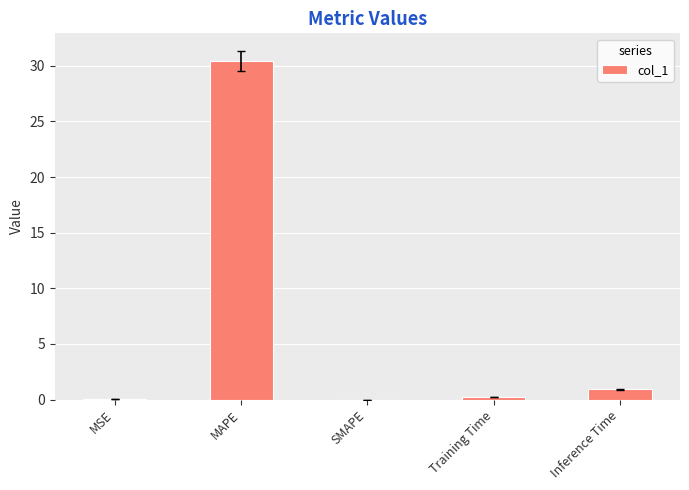

The chart shows a value of 30.4 at MAPE. True or false?

True